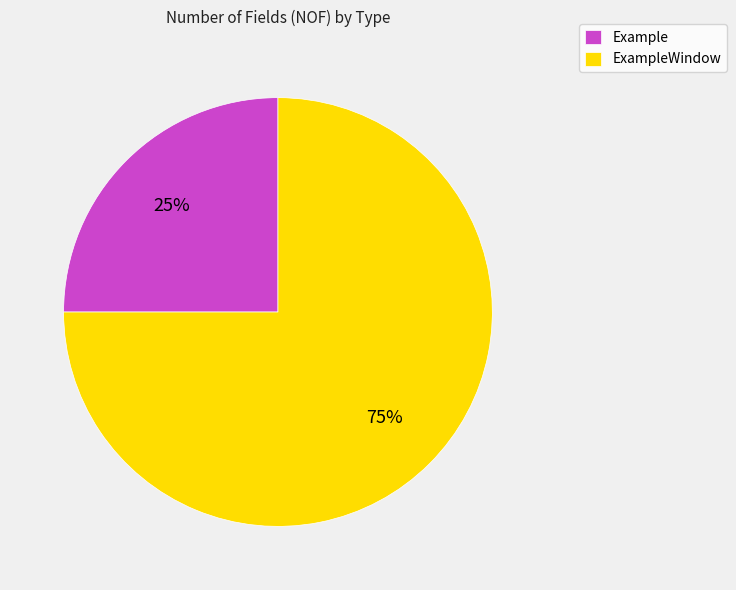

The Example slice represents 25% of the pie. True or false?

True